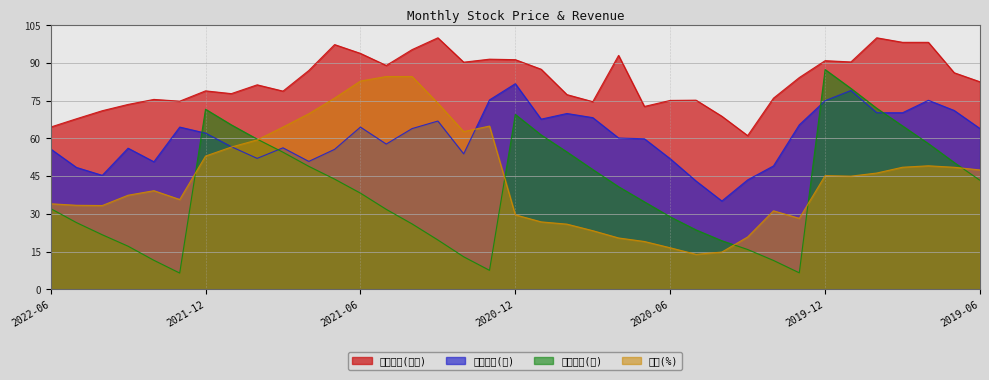

Which category has the highest value in the 累計營收(億) series?

2019-12